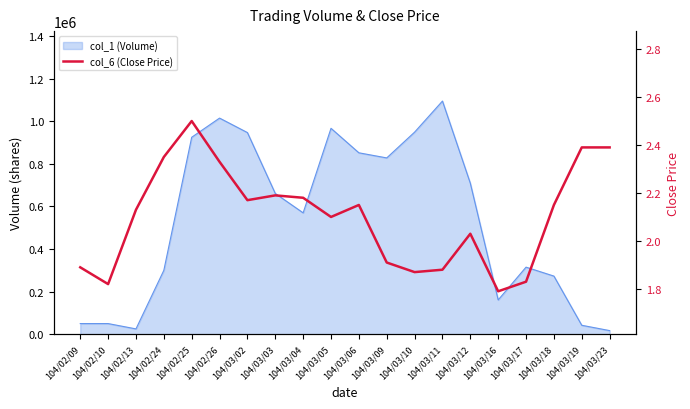

Is it true that the value at 104/03/02 is 1.2?

False